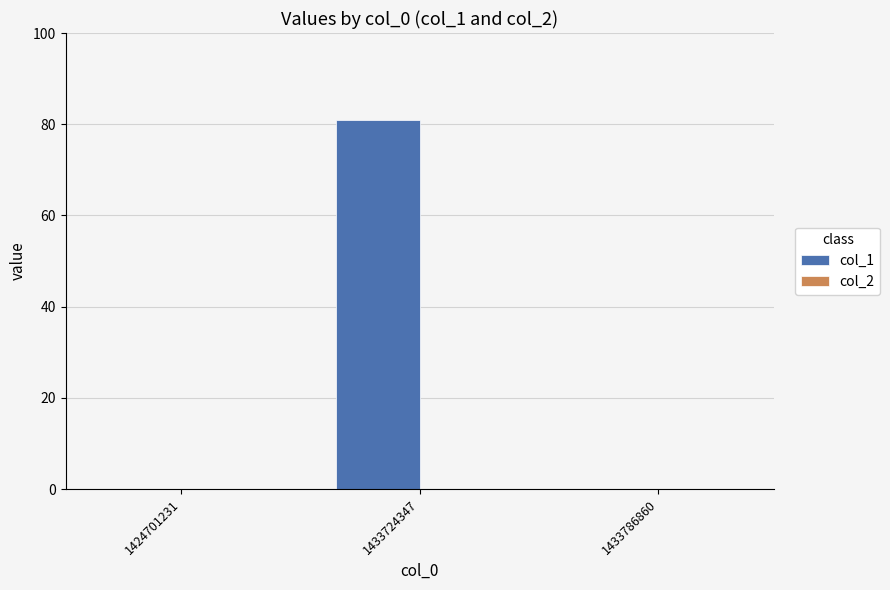

Between 1424701231 and 1433724347, which is larger?

1433724347